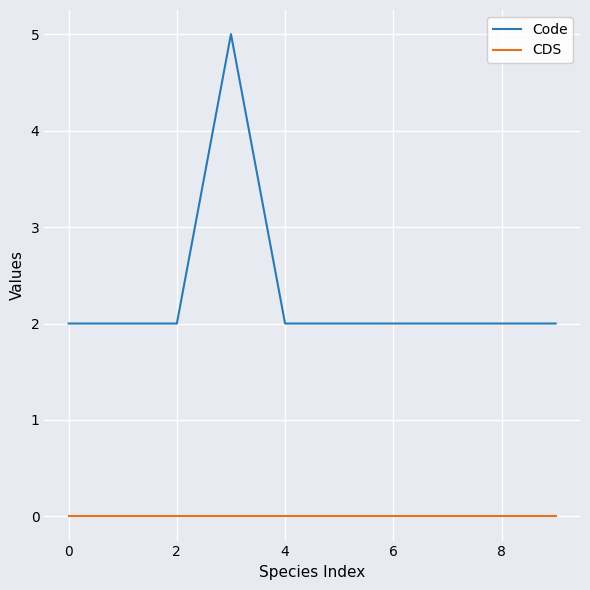

Which series has the largest total across all categories?

Code